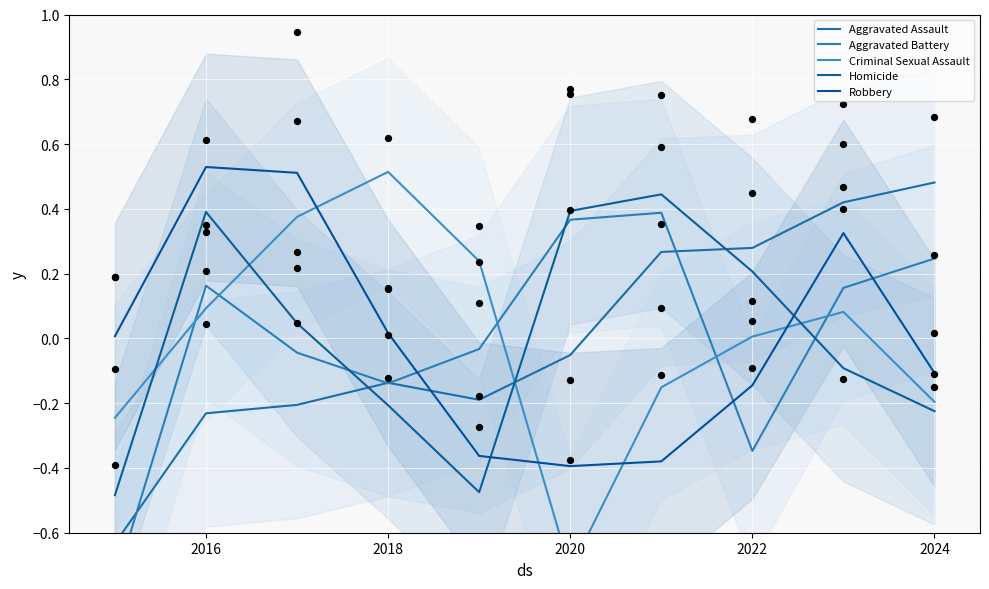

Which series has the largest total across all categories?

Robbery